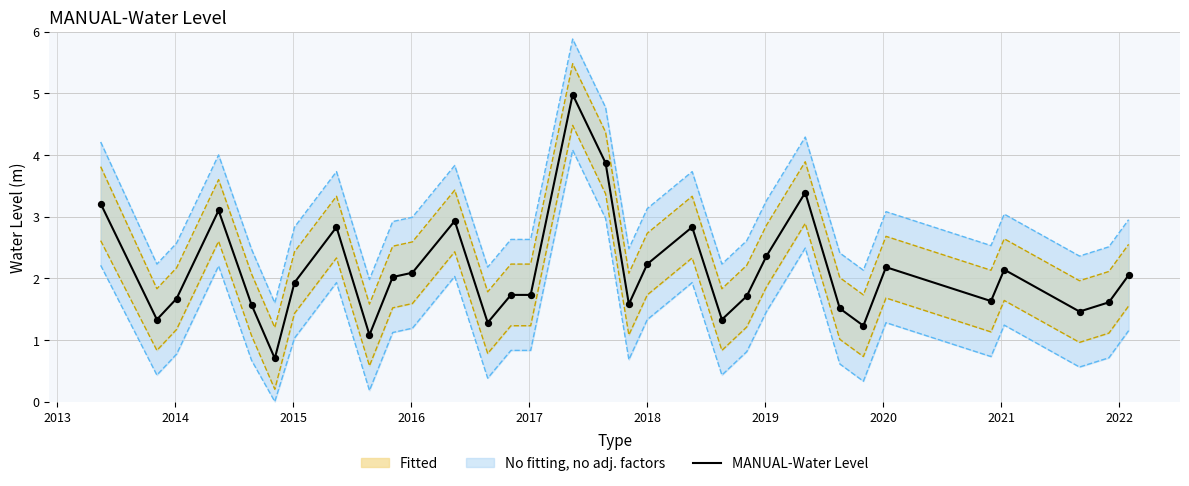

What is the lowest value of the MANUAL-Water Level series?

0.7